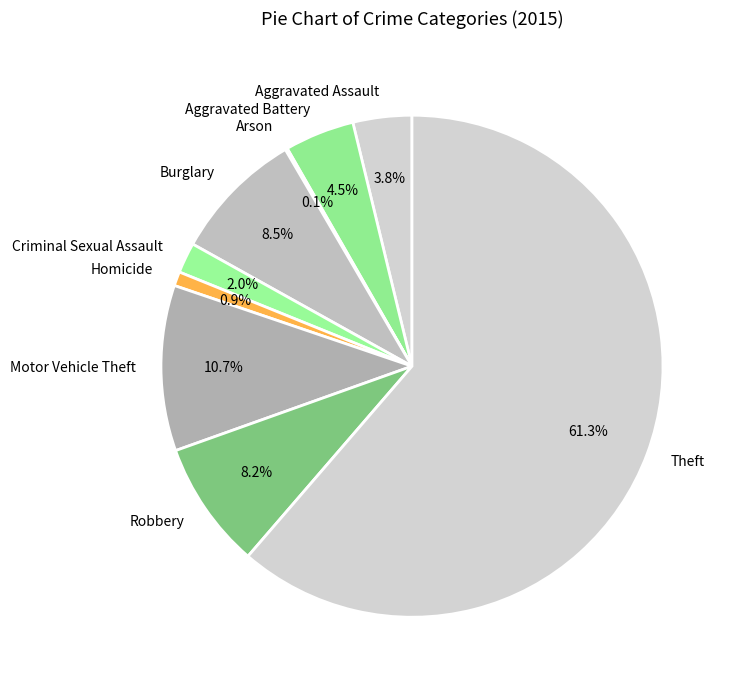

Which category has the biggest portion of the pie?

Theft